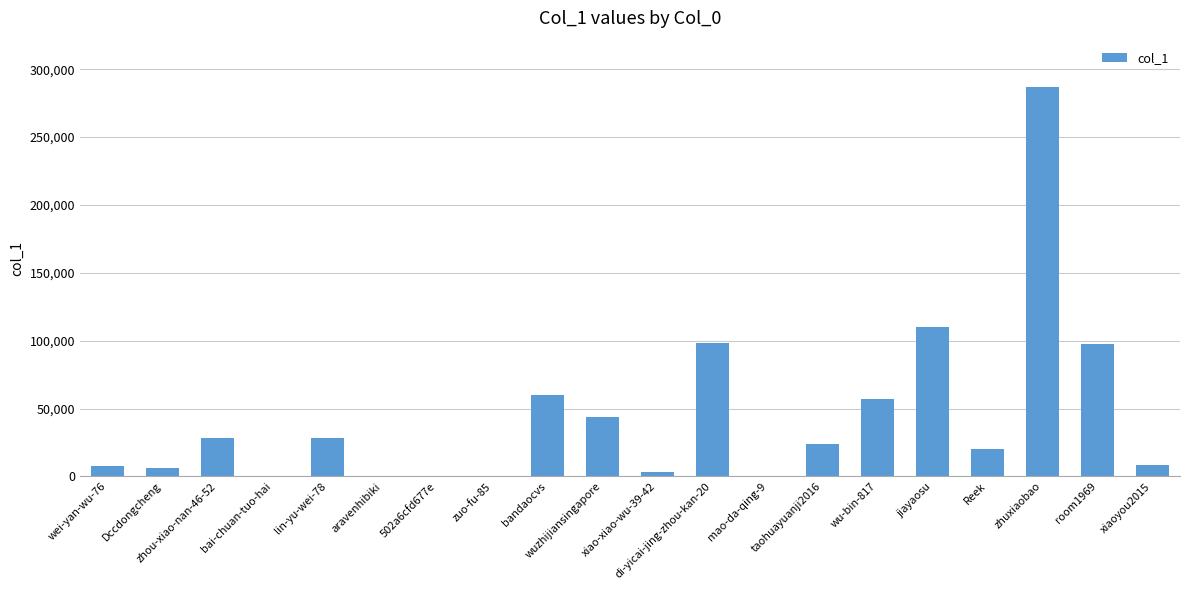

What is the sum of the values at bandaocvs and xiao-xiao-wu-39-42?

63860